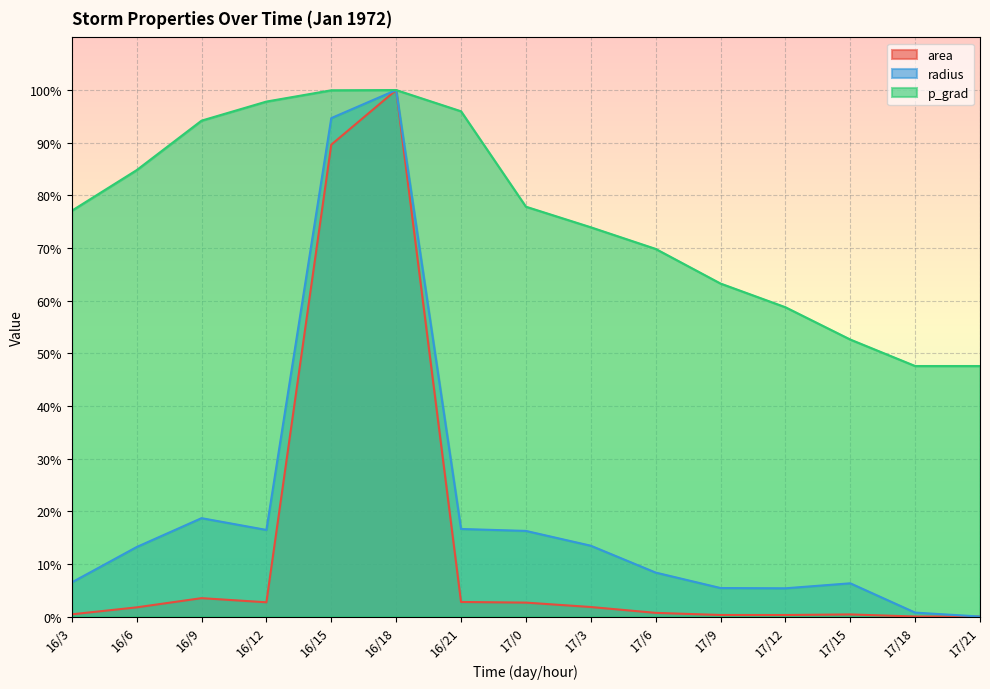

True or false: radius and area cross at least once.

False